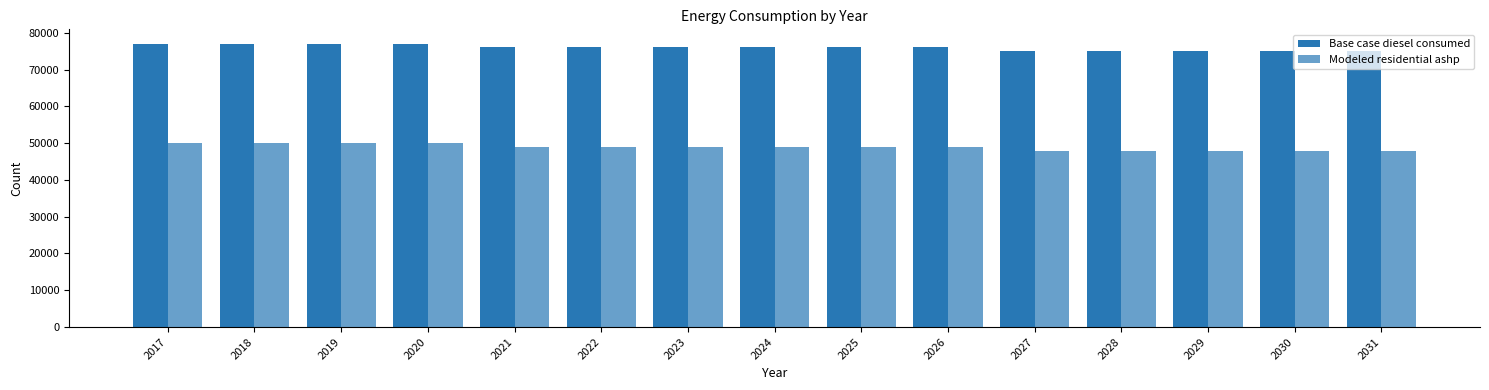

What is the value of the Modeled residential ashp bar at the 8th from the left?

48998.5